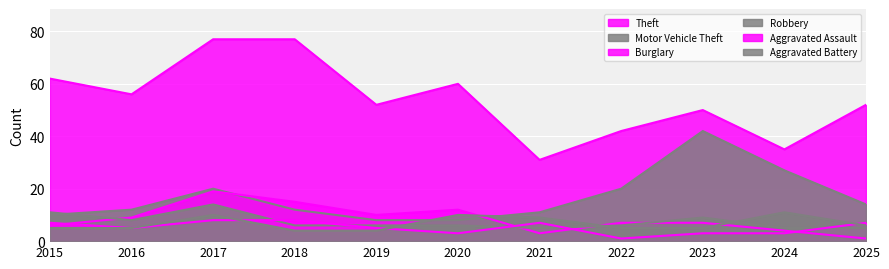

What is the sum of the Burglary values at 2025 and 2017?

20